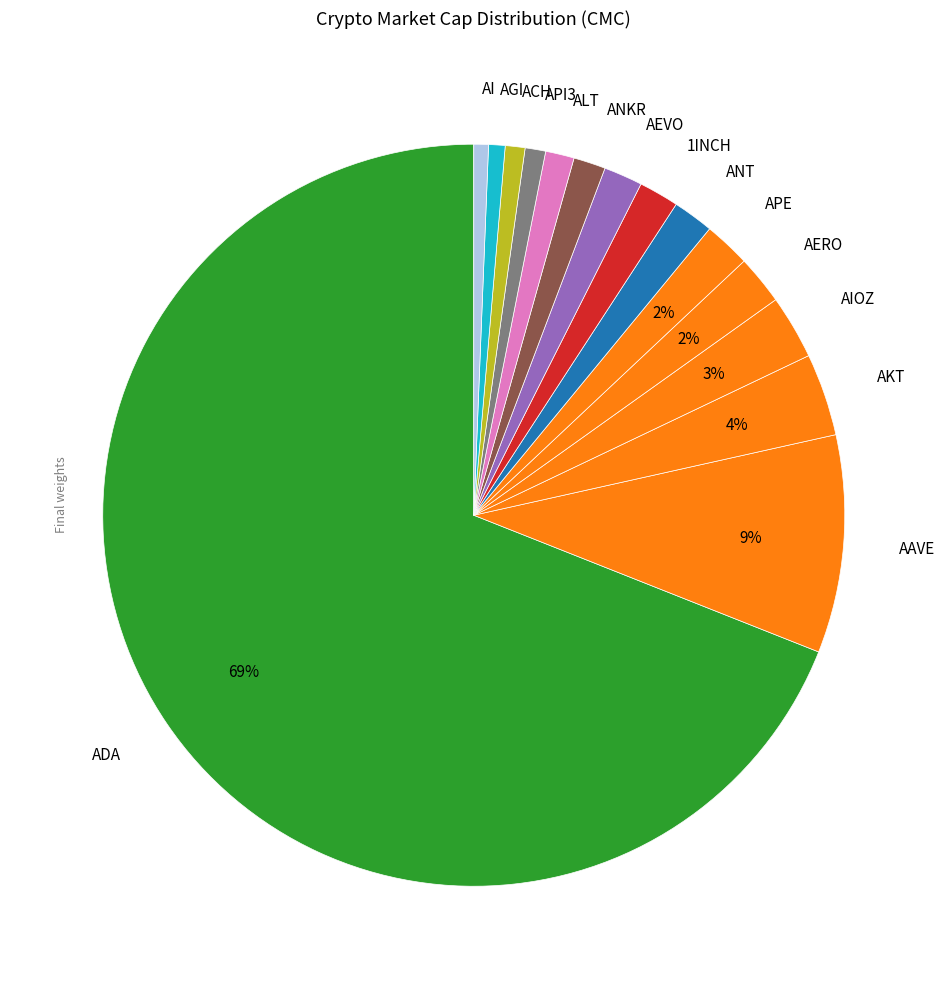

Which has a higher value, AKT or ANT?

AKT